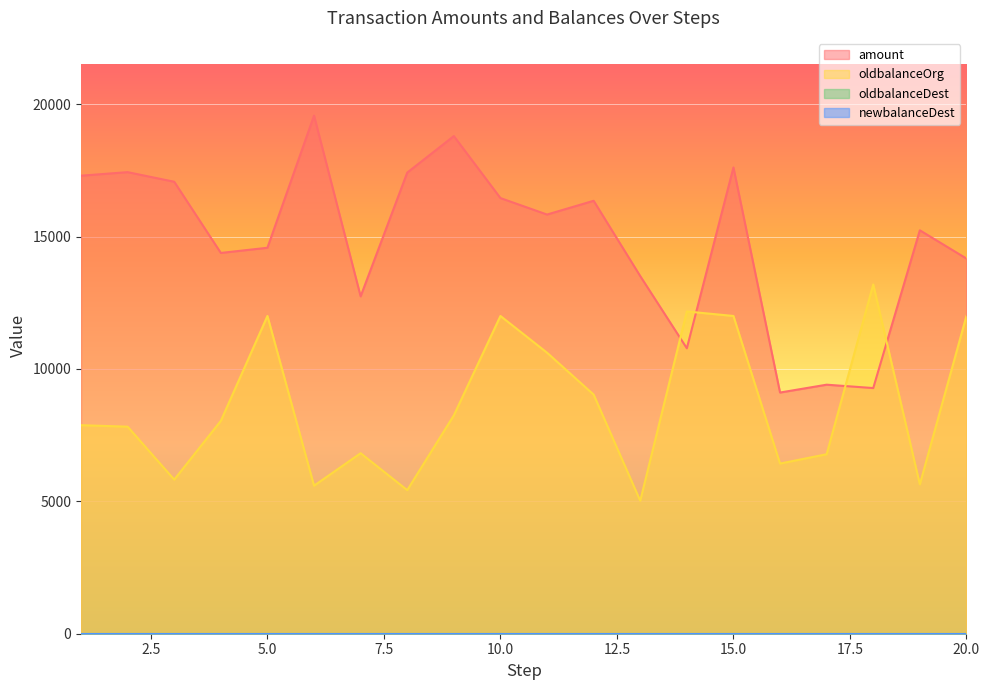

What is the value of the amount point at the 16th from the left?

9108.6